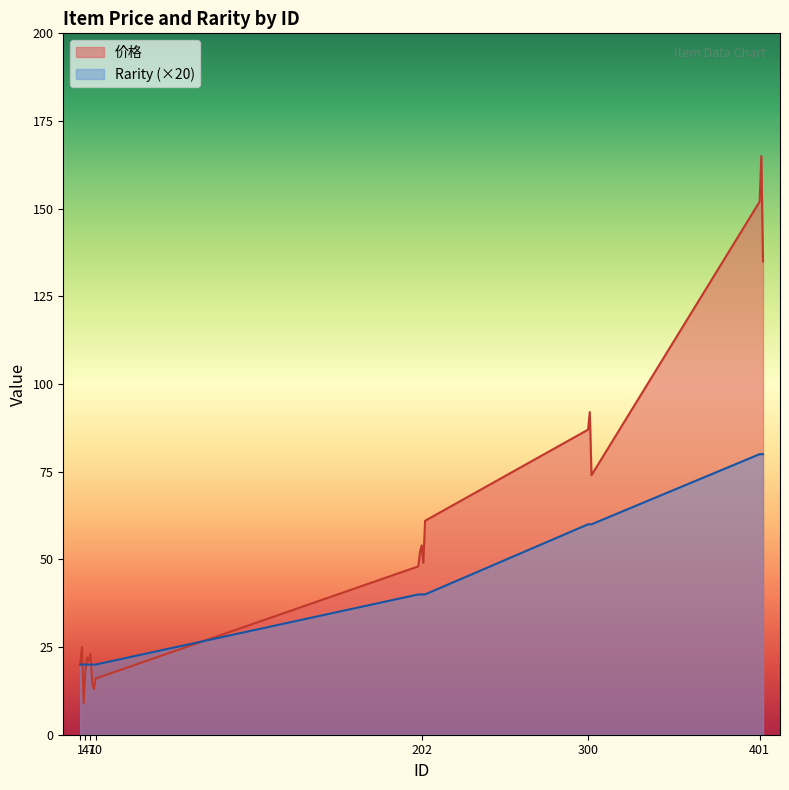

Is it true that 价格 equals 9 at 5?

False